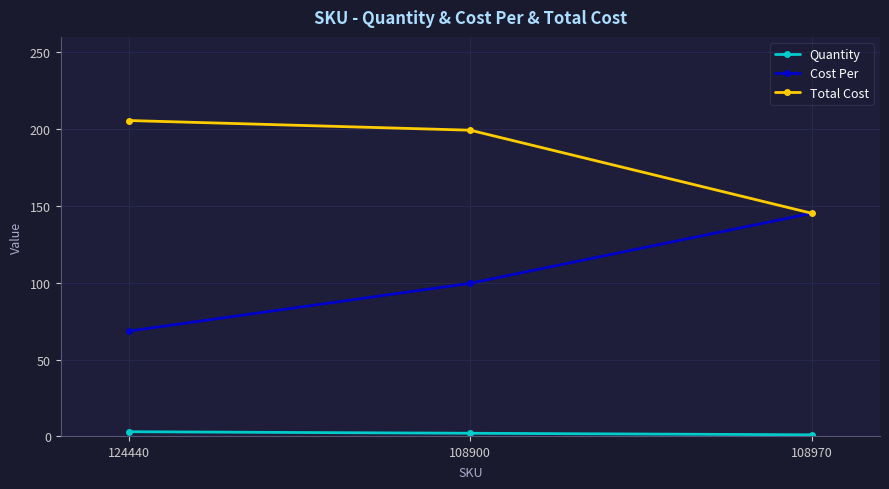

What is the maximum value shown in the chart?

205.6